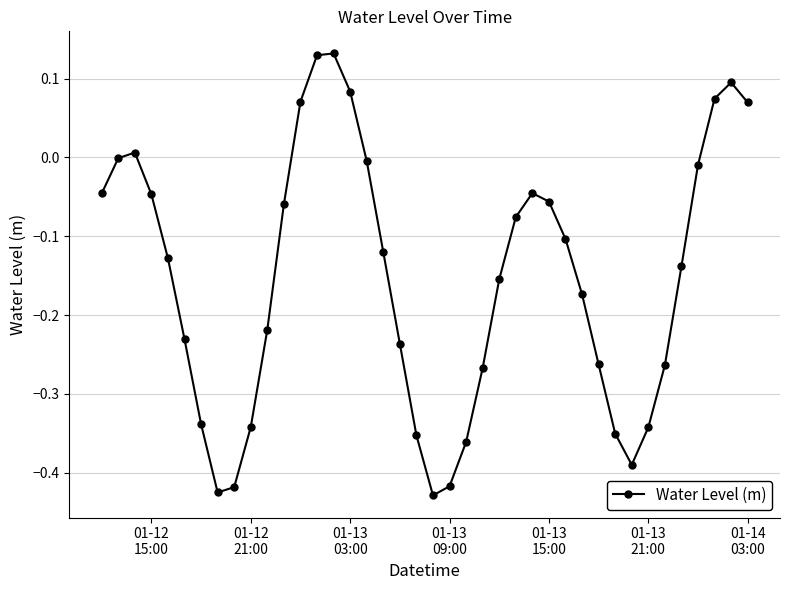

How many interior local valleys (lower than both neighbors) does the data have?

3